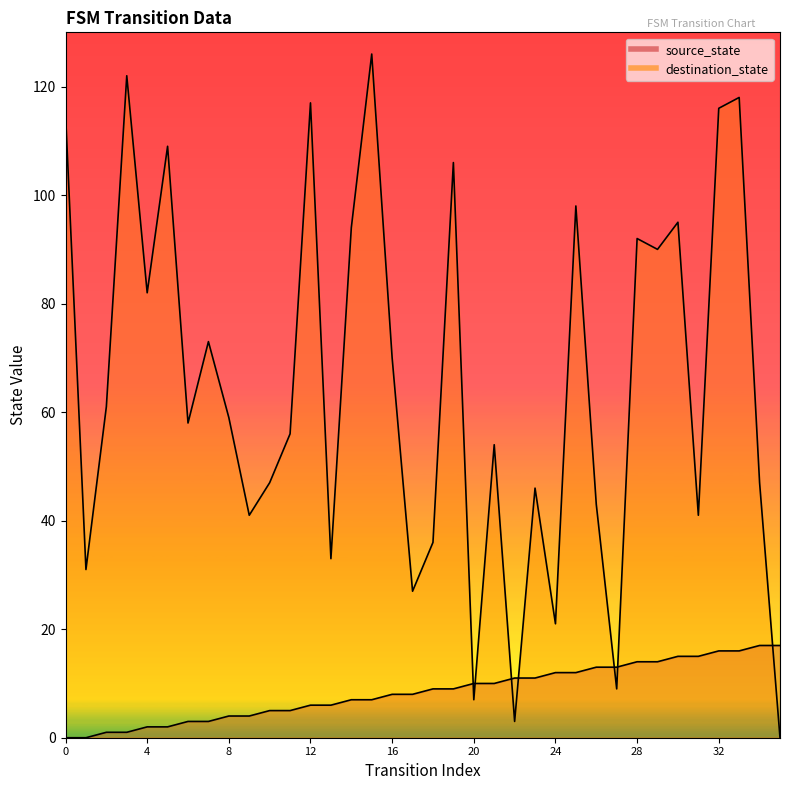

True or false: destination_state and source_state intersect in this chart.

True